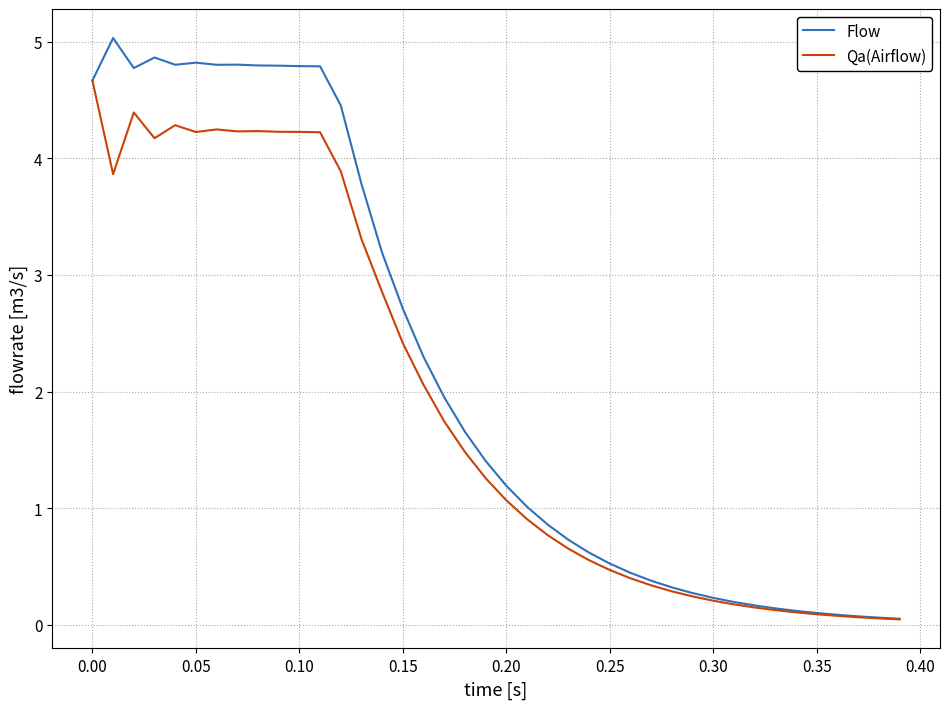

Which series has the largest range (max minus min)?

Flow